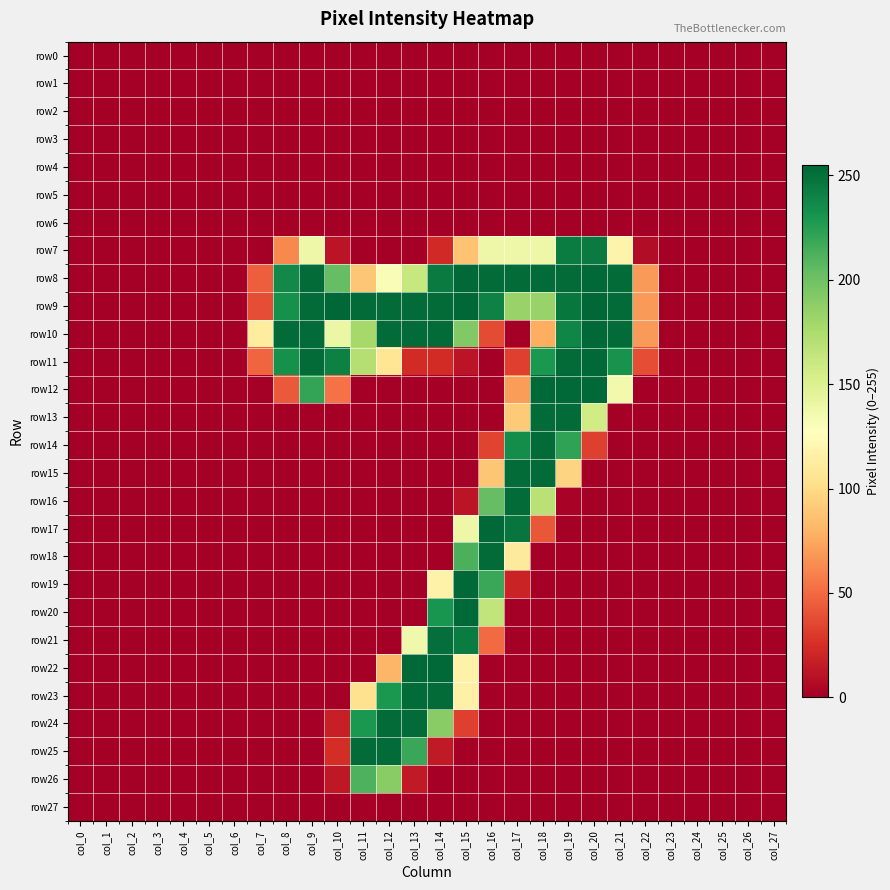

Reading left to right, what are all the values shown in this chart?

row0: col_0=0	col_1=0	col_2=0	col_3=0	col_4=0	col_5=0	col_6=0	col_7=0	col_8=0	col_9=0	col_10=0	col_11=0	col_12=0	col_13=0	col_14=0	col_15=0	col_16=0	col_17=0	col_18=0	col_19=0	col_20=0	col_21=0	col_22=0	col_23=0	col_24=0	col_25=0	col_26=0	col_27=0
row1: col_0=0	col_1=0	col_2=0	col_3=0	col_4=0	col_5=0	col_6=0	col_7=0	col_8=0	col_9=0	col_10=0	col_11=0	col_12=0	col_13=0	col_14=0	col_15=0	col_16=0	col_17=0	col_18=0	col_19=0	col_20=0	col_21=0	col_22=0	col_23=0	col_24=0	col_25=0	col_26=0	col_27=0
row2: col_0=0	col_1=0	col_2=0	col_3=0	col_4=0	col_5=0	col_6=0	col_7=0	col_8=0	col_9=0	col_10=0	col_11=0	col_12=0	col_13=0	col_14=0	col_15=0	col_16=0	col_17=0	col_18=0	col_19=0	col_20=0	col_21=0	col_22=0	col_23=0	col_24=0	col_25=0	col_26=0	col_27=0
row3: col_0=0	col_1=0	col_2=0	col_3=0	col_4=0	col_5=0	col_6=0	col_7=0	col_8=0	col_9=0	col_10=0	col_11=0	col_12=0	col_13=0	col_14=0	col_15=0	col_16=0	col_17=0	col_18=0	col_19=0	col_20=0	col_21=0	col_22=0	col_23=0	col_24=0	col_25=0	col_26=0	col_27=0
row4: col_0=0	col_1=0	col_2=0	col_3=0	col_4=0	col_5=0	col_6=0	col_7=0	col_8=0	col_9=0	col_10=0	col_11=0	col_12=0	col_13=0	col_14=0	col_15=0	col_16=0	col_17=0	col_18=0	col_19=0	col_20=0	col_21=0	col_22=0	col_23=0	col_24=0	col_25=0	col_26=0	col_27=0
row5: col_0=0	col_1=0	col_2=0	col_3=0	col_4=0	col_5=0	col_6=0	col_7=0	col_8=0	col_9=0	col_10=0	col_11=0	col_12=0	col_13=0	col_14=0	col_15=0	col_16=0	col_17=0	col_18=0	col_19=0	col_20=0	col_21=0	col_22=0	col_23=0	col_24=0	col_25=0	col_26=0	col_27=0
row6: col_0=0	col_1=0	col_2=0	col_3=0	col_4=0	col_5=0	col_6=0	col_7=0	col_8=0	col_9=0	col_10=0	col_11=0	col_12=0	col_13=0	col_14=0	col_15=0	col_16=0	col_17=0	col_18=0	col_19=0	col_20=0	col_21=0	col_22=0	col_23=0	col_24=0	col_25=0	col_26=0	col_27=0
row7: col_0=0	col_1=0	col_2=0	col_3=0	col_4=0	col_5=0	col_6=0	col_7=0	col_8=62	col_9=139	col_10=11	col_11=0	col_12=0	col_13=0	col_14=22	col_15=87	col_16=139	col_17=139	col_18=139	col_19=244	col_20=245	col_21=118	col_22=7	col_23=0	col_24=0	col_25=0	col_26=0	col_27=0
row8: col_0=0	col_1=0	col_2=0	col_3=0	col_4=0	col_5=0	col_6=0	col_7=45	col_8=237	col_9=253	col_10=204	col_11=89	col_12=131	col_13=162	col_14=245	col_15=254	col_16=253	col_17=253	col_18=253	col_19=253	col_20=254	col_21=253	col_22=69	col_23=0	col_24=0	col_25=0	col_26=0	col_27=0
row9: col_0=0	col_1=0	col_2=0	col_3=0	col_4=0	col_5=0	col_6=0	col_7=38	col_8=233	col_9=253	col_10=255	col_11=253	col_12=253	col_13=253	col_14=253	col_15=255	col_16=241	col_17=184	col_18=184	col_19=247	col_20=255	col_21=253	col_22=69	col_23=0	col_24=0	col_25=0	col_26=0	col_27=0
row10: col_0=0	col_1=0	col_2=0	col_3=0	col_4=0	col_5=0	col_6=0	col_7=112	col_8=253	col_9=253	col_10=140	col_11=178	col_12=253	col_13=253	col_14=253	col_15=193	col_16=37	col_17=0	col_18=77	col_19=239	col_20=254	col_21=253	col_22=69	col_23=0	col_24=0	col_25=0	col_26=0	col_27=0
row11: col_0=0	col_1=0	col_2=0	col_3=0	col_4=0	col_5=0	col_6=0	col_7=48	col_8=233	col_9=253	col_10=242	col_11=171	col_12=107	col_13=23	col_14=23	col_15=11	col_16=0	col_17=32	col_18=229	col_19=253	col_20=254	col_21=232	col_22=38	col_23=0	col_24=0	col_25=0	col_26=0	col_27=0
row12: col_0=0	col_1=0	col_2=0	col_3=0	col_4=0	col_5=0	col_6=0	col_7=0	col_8=43	col_9=221	col_10=53	col_11=0	col_12=0	col_13=0	col_14=0	col_15=0	col_16=0	col_17=70	col_18=254	col_19=254	col_20=254	col_21=136	col_22=0	col_23=0	col_24=0	col_25=0	col_26=0	col_27=0
row13: col_0=0	col_1=0	col_2=0	col_3=0	col_4=0	col_5=0	col_6=0	col_7=0	col_8=0	col_9=0	col_10=0	col_11=0	col_12=0	col_13=0	col_14=0	col_15=0	col_16=0	col_17=91	col_18=253	col_19=253	col_20=157	col_21=0	col_22=0	col_23=0	col_24=0	col_25=0	col_26=0	col_27=0
row14: col_0=0	col_1=0	col_2=0	col_3=0	col_4=0	col_5=0	col_6=0	col_7=0	col_8=0	col_9=0	col_10=0	col_11=0	col_12=0	col_13=0	col_14=0	col_15=0	col_16=34	col_17=235	col_18=253	col_19=222	col_20=32	col_21=0	col_22=0	col_23=0	col_24=0	col_25=0	col_26=0	col_27=0
row15: col_0=0	col_1=0	col_2=0	col_3=0	col_4=0	col_5=0	col_6=0	col_7=0	col_8=0	col_9=0	col_10=0	col_11=0	col_12=0	col_13=0	col_14=0	col_15=0	col_16=89	col_17=253	col_18=253	col_19=96	col_20=0	col_21=0	col_22=0	col_23=0	col_24=0	col_25=0	col_26=0	col_27=0
row16: col_0=0	col_1=0	col_2=0	col_3=0	col_4=0	col_5=0	col_6=0	col_7=0	col_8=0	col_9=0	col_10=0	col_11=0	col_12=0	col_13=0	col_14=0	col_15=11	col_16=204	col_17=253	col_18=169	col_19=2	col_20=0	col_21=0	col_22=0	col_23=0	col_24=0	col_25=0	col_26=0	col_27=0
row17: col_0=0	col_1=0	col_2=0	col_3=0	col_4=0	col_5=0	col_6=0	col_7=0	col_8=0	col_9=0	col_10=0	col_11=0	col_12=0	col_13=0	col_14=0	col_15=139	col_16=254	col_17=248	col_18=42	col_19=0	col_20=0	col_21=0	col_22=0	col_23=0	col_24=0	col_25=0	col_26=0	col_27=0
row18: col_0=0	col_1=0	col_2=0	col_3=0	col_4=0	col_5=0	col_6=0	col_7=0	col_8=0	col_9=0	col_10=0	col_11=0	col_12=0	col_13=0	col_14=0	col_15=213	col_16=253	col_17=111	col_18=0	col_19=0	col_20=0	col_21=0	col_22=0	col_23=0	col_24=0	col_25=0	col_26=0	col_27=0
row19: col_0=0	col_1=0	col_2=0	col_3=0	col_4=0	col_5=0	col_6=0	col_7=0	col_8=0	col_9=0	col_10=0	col_11=0	col_12=0	col_13=0	col_14=117	col_15=254	col_16=219	col_17=19	col_18=0	col_19=0	col_20=0	col_21=0	col_22=0	col_23=0	col_24=0	col_25=0	col_26=0	col_27=0
row20: col_0=0	col_1=0	col_2=0	col_3=0	col_4=0	col_5=0	col_6=0	col_7=0	col_8=0	col_9=0	col_10=0	col_11=0	col_12=0	col_13=0	col_14=231	col_15=254	col_16=165	col_17=0	col_18=0	col_19=0	col_20=0	col_21=0	col_22=0	col_23=0	col_24=0	col_25=0	col_26=0	col_27=0
row21: col_0=0	col_1=0	col_2=0	col_3=0	col_4=0	col_5=0	col_6=0	col_7=0	col_8=0	col_9=0	col_10=0	col_11=0	col_12=0	col_13=137	col_14=251	col_15=244	col_16=50	col_17=0	col_18=0	col_19=0	col_20=0	col_21=0	col_22=0	col_23=0	col_24=0	col_25=0	col_26=0	col_27=0
row22: col_0=0	col_1=0	col_2=0	col_3=0	col_4=0	col_5=0	col_6=0	col_7=0	col_8=0	col_9=0	col_10=0	col_11=0	col_12=81	col_13=254	col_14=254	col_15=117	col_16=0	col_17=0	col_18=0	col_19=0	col_20=0	col_21=0	col_22=0	col_23=0	col_24=0	col_25=0	col_26=0	col_27=0
row23: col_0=0	col_1=0	col_2=0	col_3=0	col_4=0	col_5=0	col_6=0	col_7=0	col_8=0	col_9=0	col_10=0	col_11=104	col_12=229	col_13=253	col_14=253	col_15=116	col_16=0	col_17=0	col_18=0	col_19=0	col_20=0	col_21=0	col_22=0	col_23=0	col_24=0	col_25=0	col_26=0	col_27=0
row24: col_0=0	col_1=0	col_2=0	col_3=0	col_4=0	col_5=0	col_6=0	col_7=0	col_8=0	col_9=0	col_10=17	col_11=229	col_12=253	col_13=253	col_14=190	col_15=32	col_16=0	col_17=0	col_18=0	col_19=0	col_20=0	col_21=0	col_22=0	col_23=0	col_24=0	col_25=0	col_26=0	col_27=0
row25: col_0=0	col_1=0	col_2=0	col_3=0	col_4=0	col_5=0	col_6=0	col_7=0	col_8=0	col_9=0	col_10=24	col_11=253	col_12=253	col_13=219	col_14=14	col_15=0	col_16=0	col_17=0	col_18=0	col_19=0	col_20=0	col_21=0	col_22=0	col_23=0	col_24=0	col_25=0	col_26=0	col_27=0
row26: col_0=0	col_1=0	col_2=0	col_3=0	col_4=0	col_5=0	col_6=0	col_7=0	col_8=0	col_9=0	col_10=13	col_11=212	col_12=190	col_13=14	col_14=0	col_15=0	col_16=0	col_17=0	col_18=0	col_19=0	col_20=0	col_21=0	col_22=0	col_23=0	col_24=0	col_25=0	col_26=0	col_27=0
row27: col_0=0	col_1=0	col_2=0	col_3=0	col_4=0	col_5=0	col_6=0	col_7=0	col_8=0	col_9=0	col_10=0	col_11=0	col_12=0	col_13=0	col_14=0	col_15=0	col_16=0	col_17=0	col_18=0	col_19=0	col_20=0	col_21=0	col_22=0	col_23=0	col_24=0	col_25=0	col_26=0	col_27=0